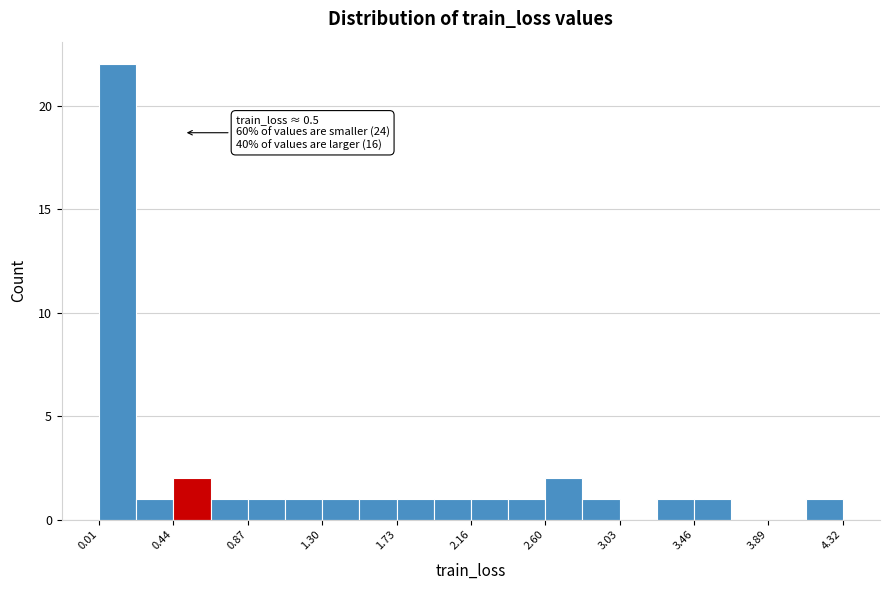

Which range on the x-axis has the tallest bar?

0.00 to 0.20